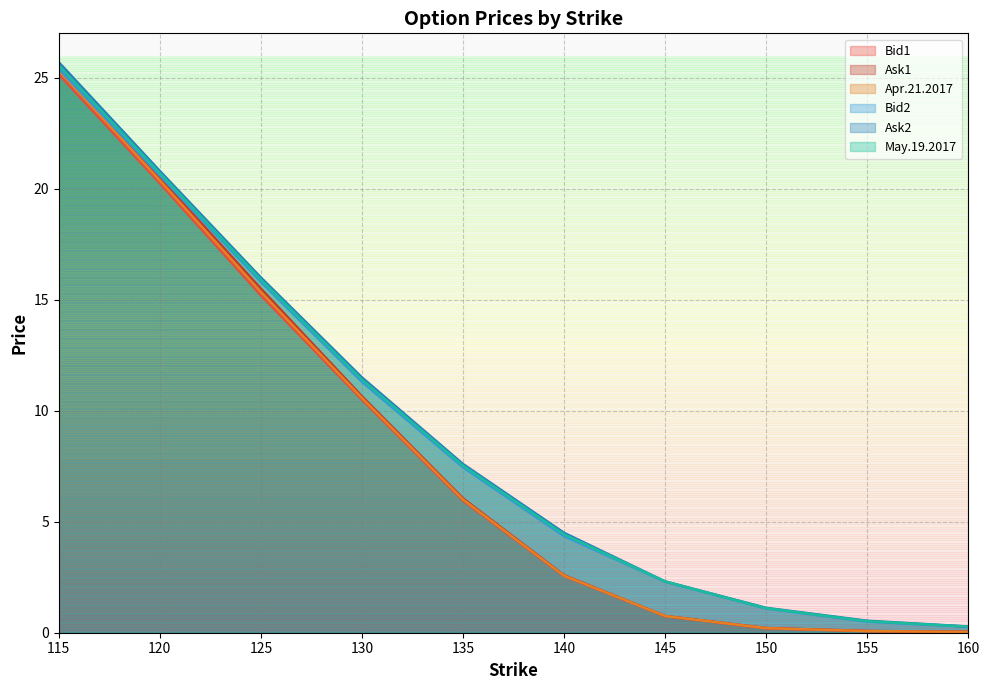

What is the average value of the May.19.2017 series?

9.0